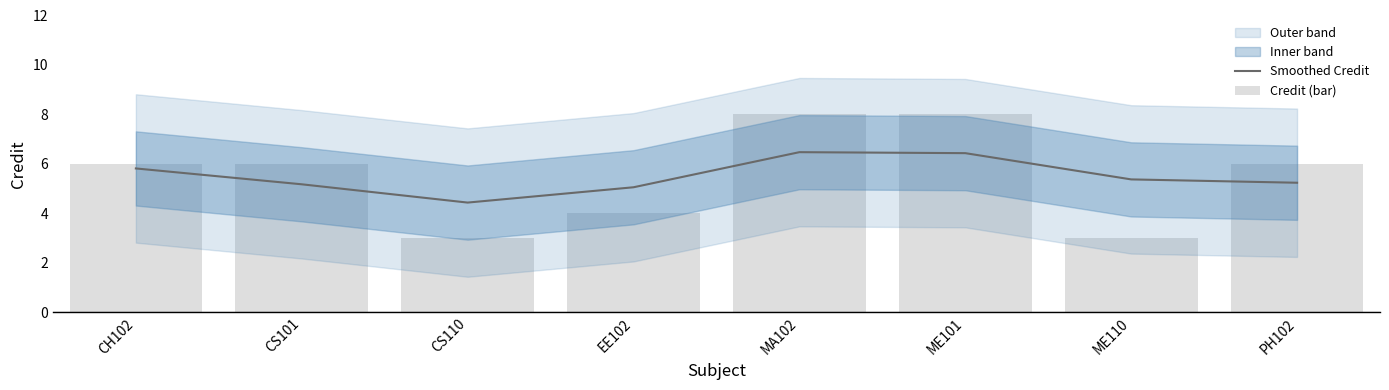

What is the total value across all series at EE102?

9.1